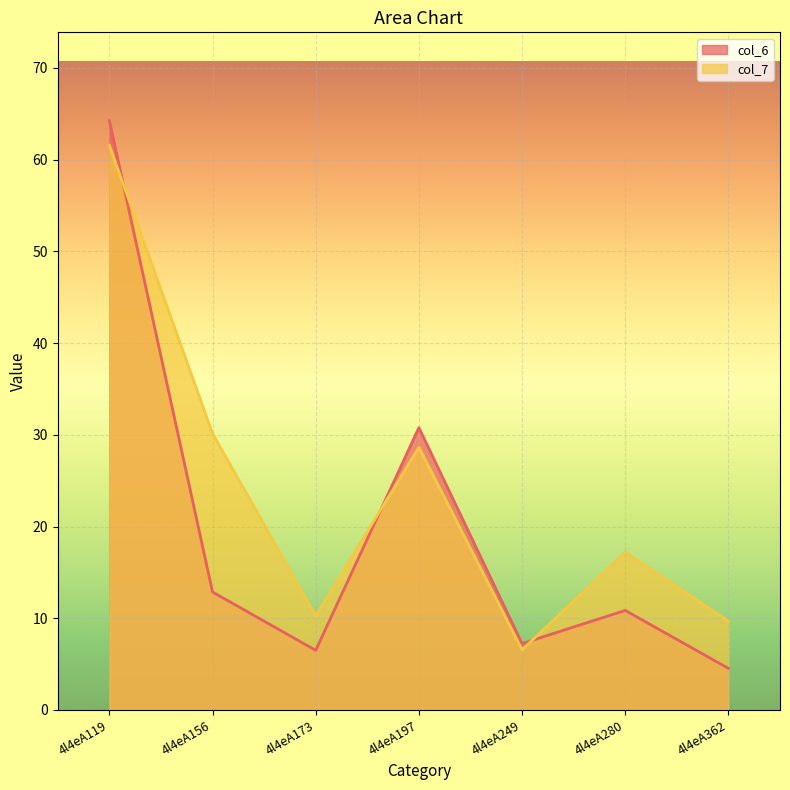

In col_6, how many points are higher than both neighbors (excluding endpoints)?

2